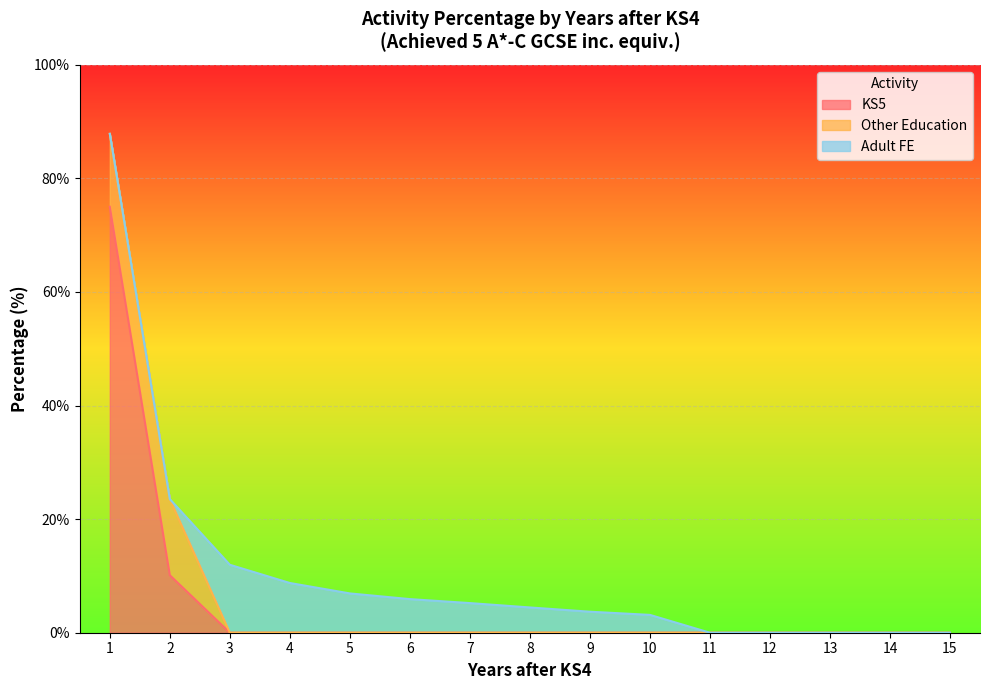

Count the number of categories in the chart.

15